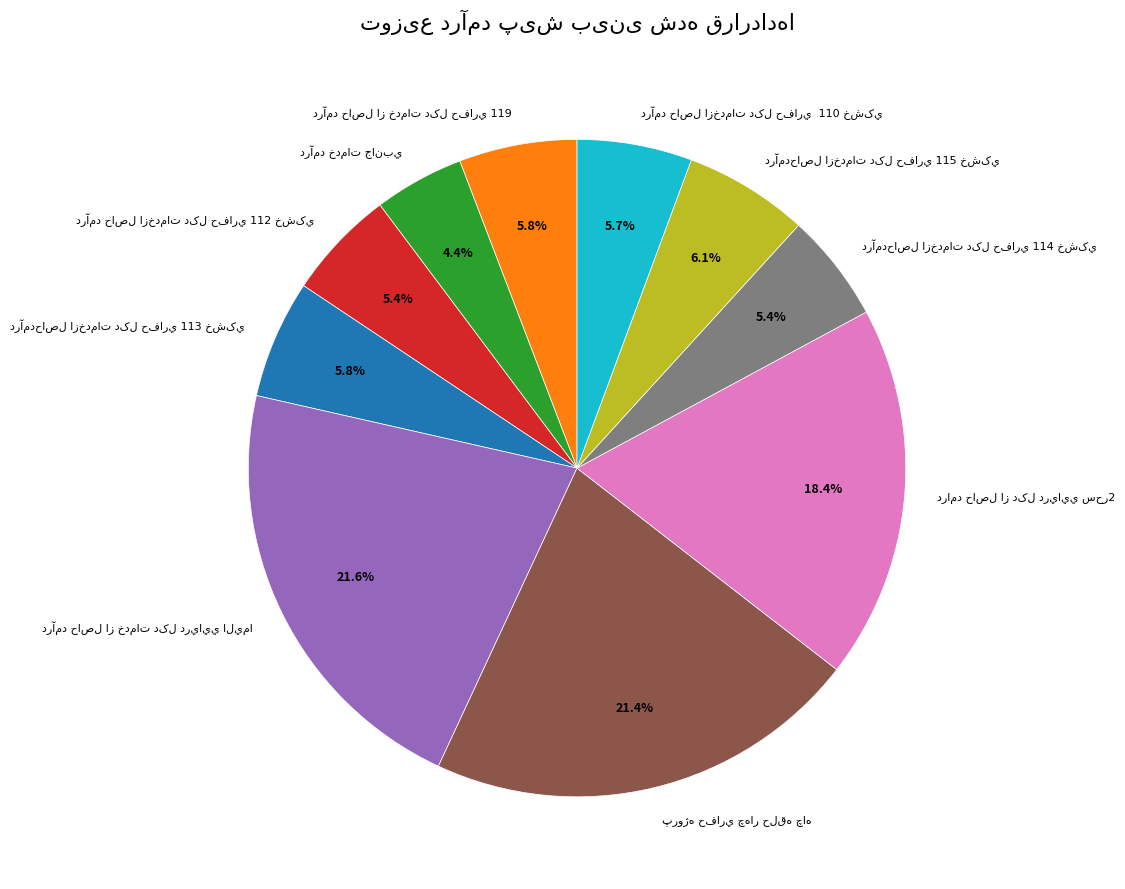

Is there a majority slice in this chart?

No